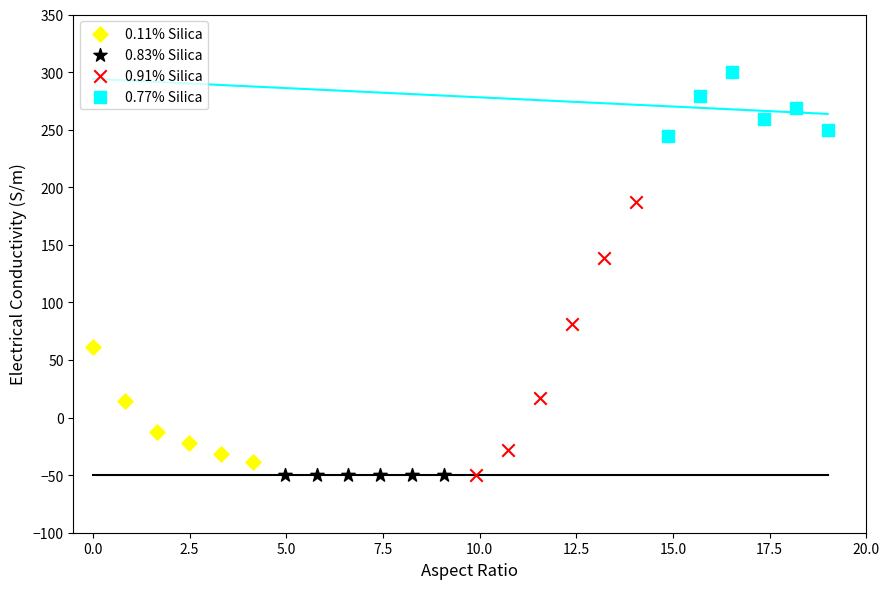

Which series contains the highest Y value?

0.77% Silica